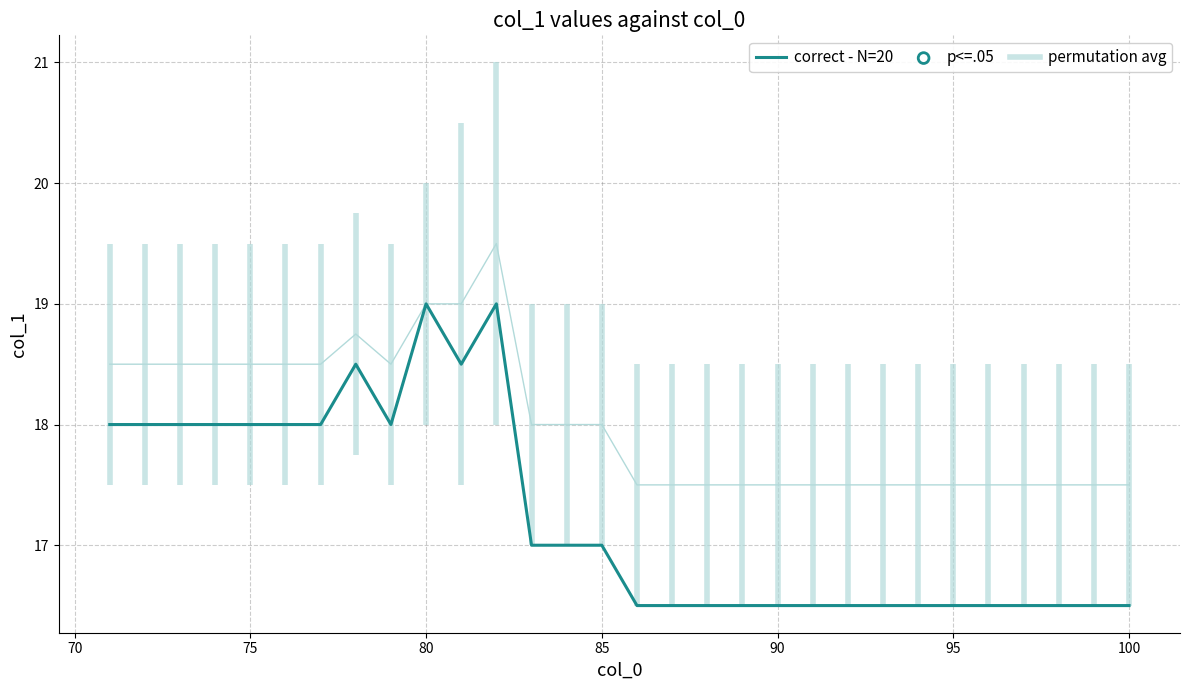

Is the value of correct - N=20 at 18 greater than the value of permutation avg at 105?

No